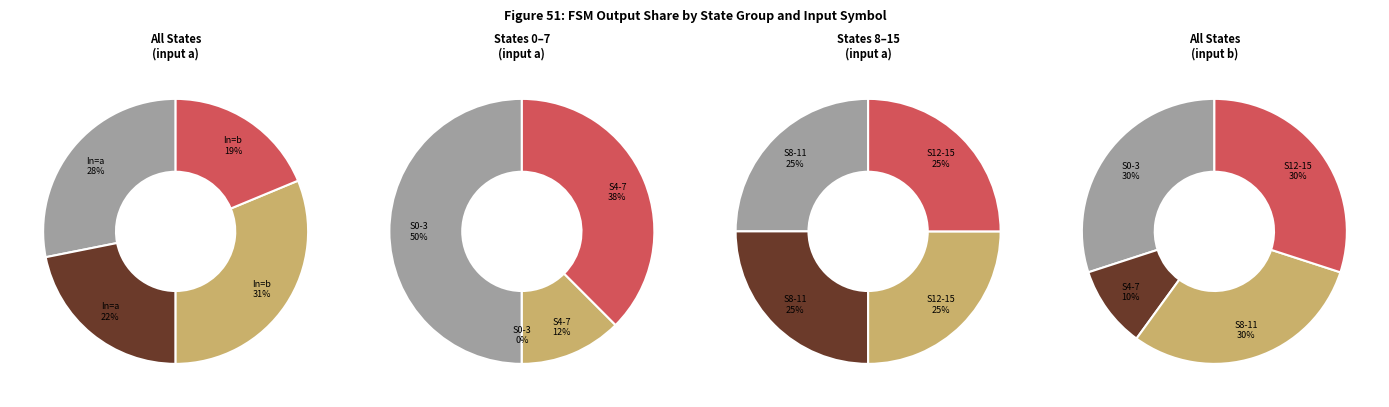

What portion of the pie excludes 12?

100.0%